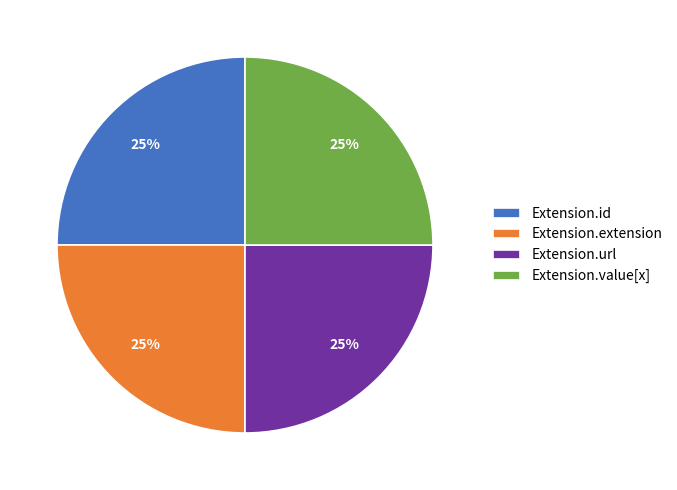

To the nearest percent, what percentage of the pie is Extension.value[x]?

25%